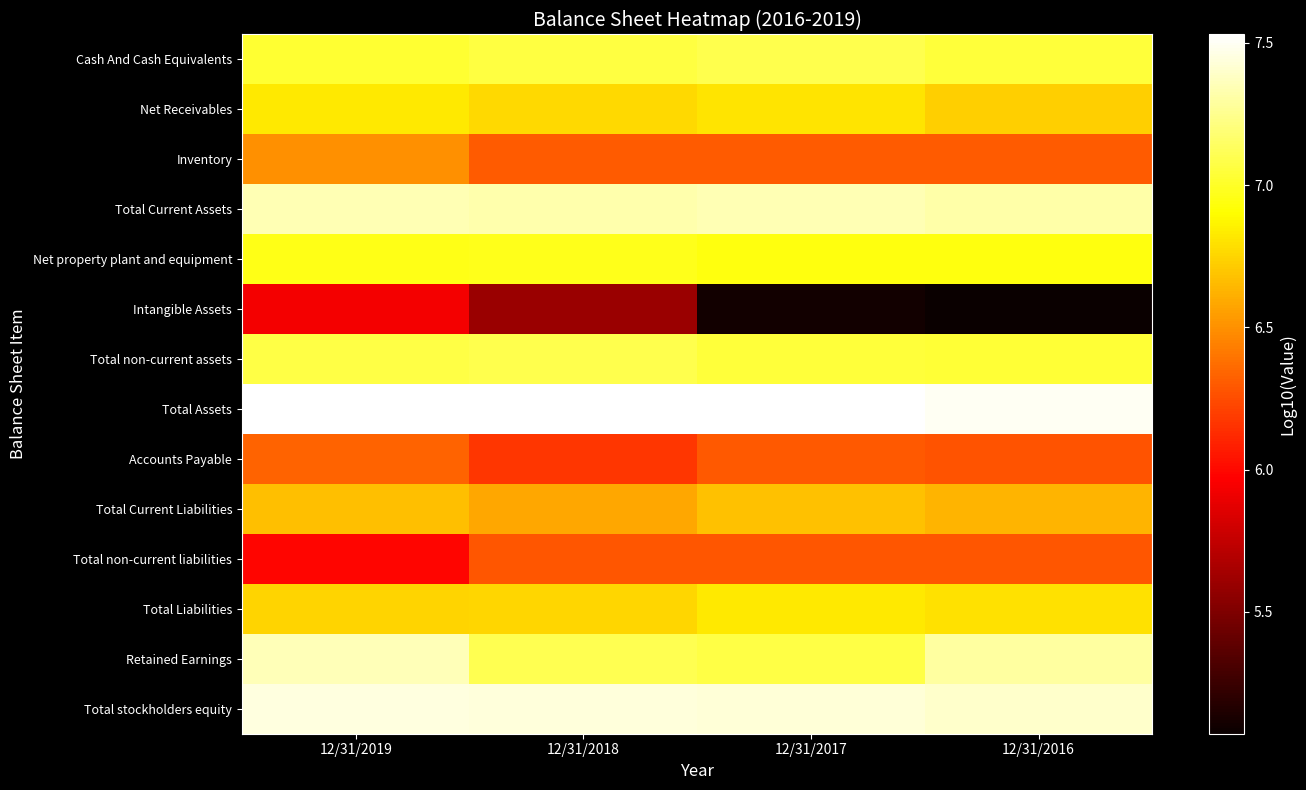

Count the number of categories in the chart.

4